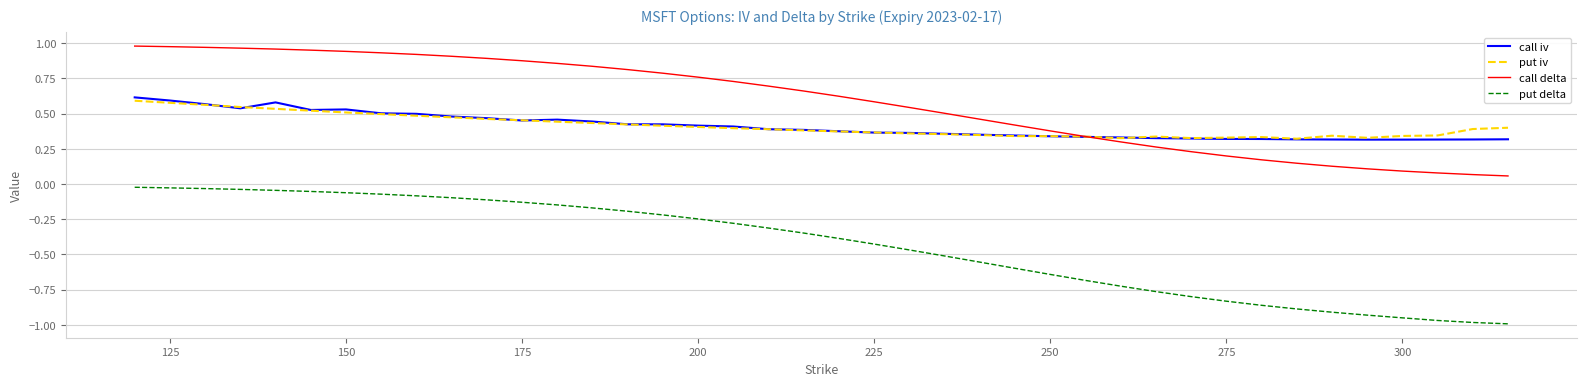

True or false: call iv and put delta cross at least once.

False